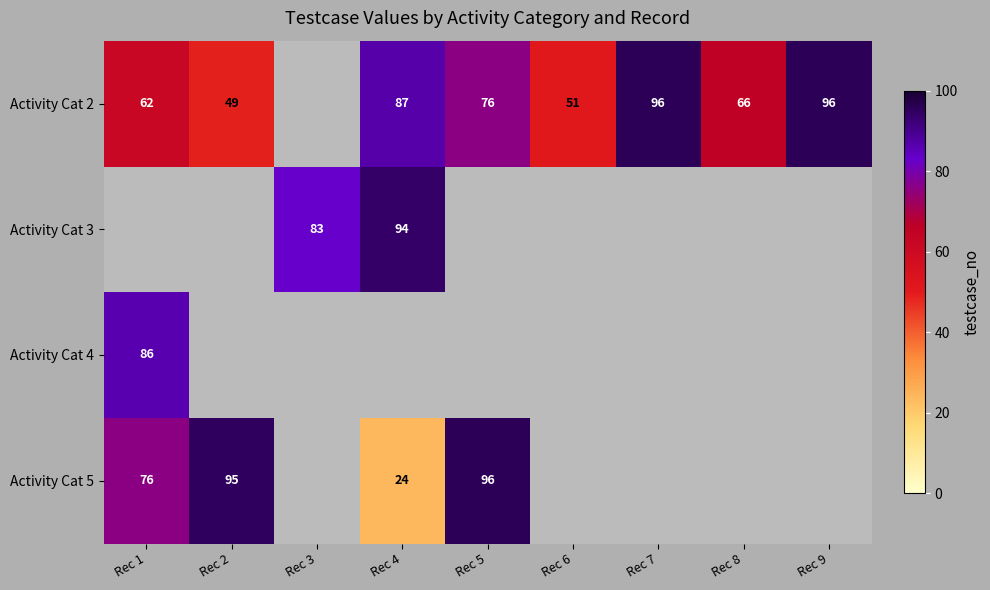

The value of Activity Cat 5 at Rec 5 is 28. True or false?

False